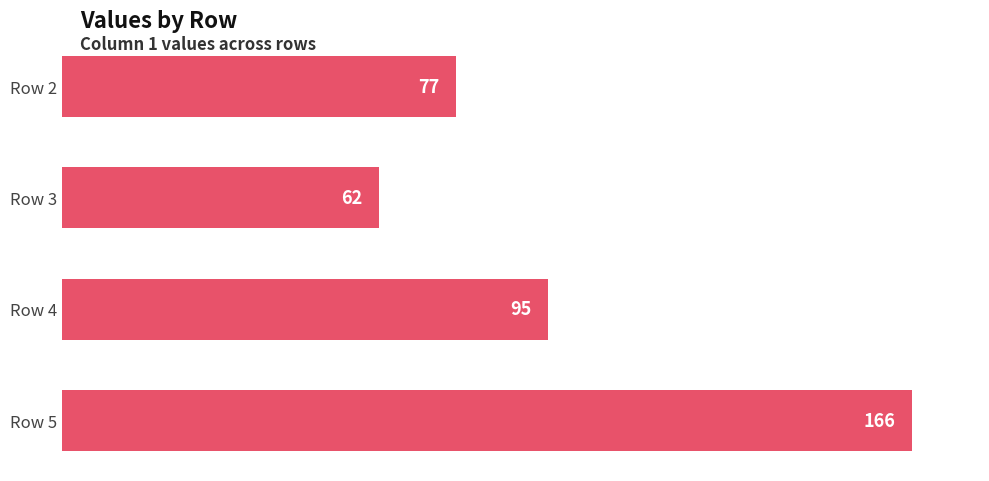

How many categories are shown in the chart?

4